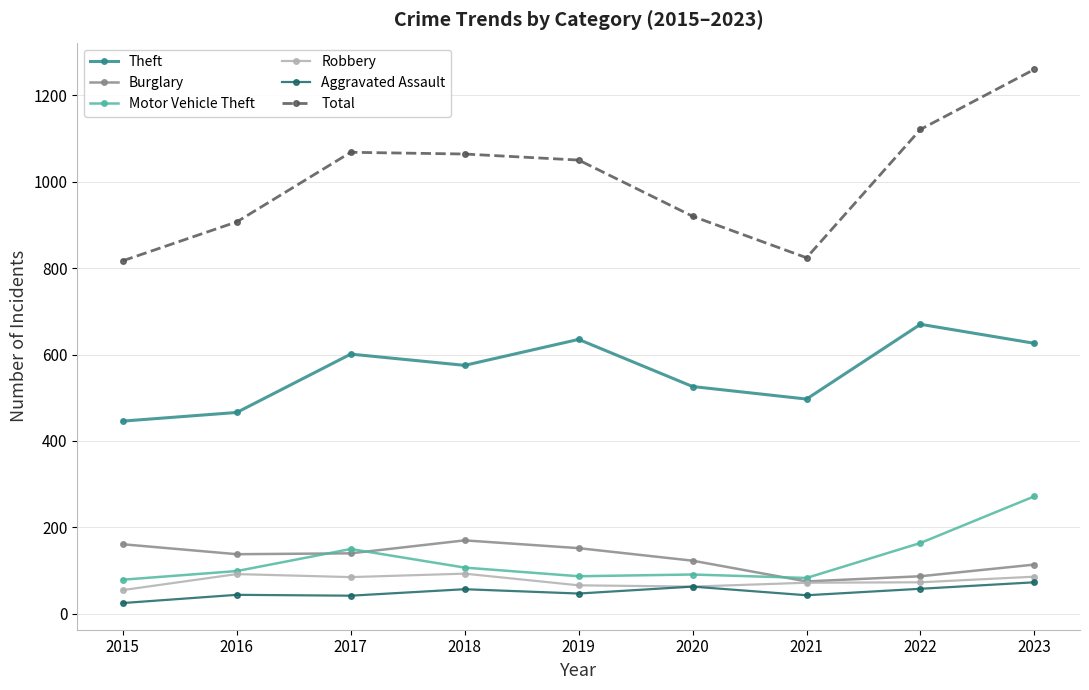

True or false: Robbery and Total intersect in this chart.

False